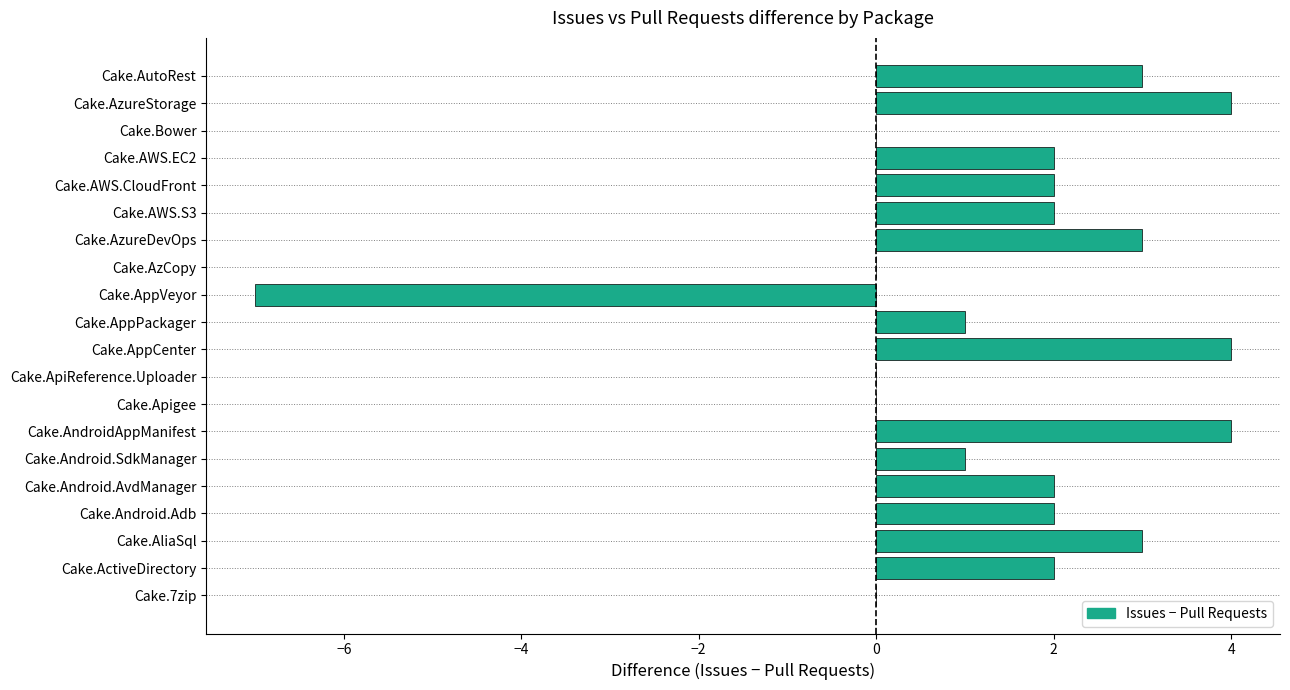

How many distinct data groups are displayed?

1